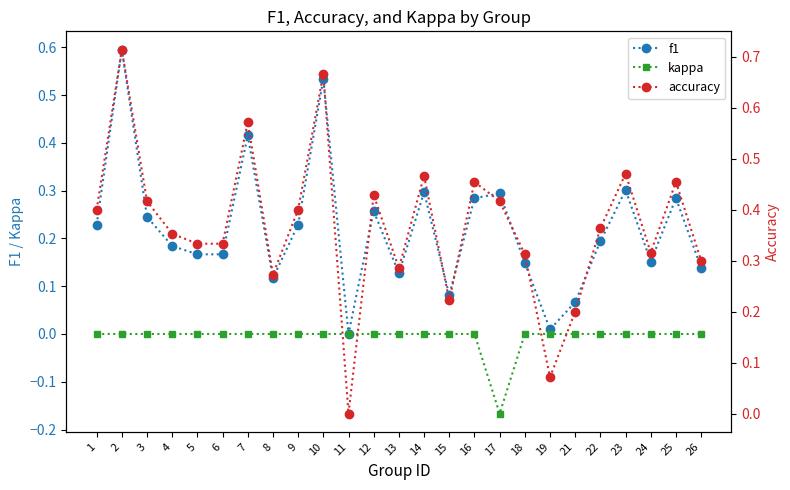

Which series has the largest range (max minus min)?

accuracy